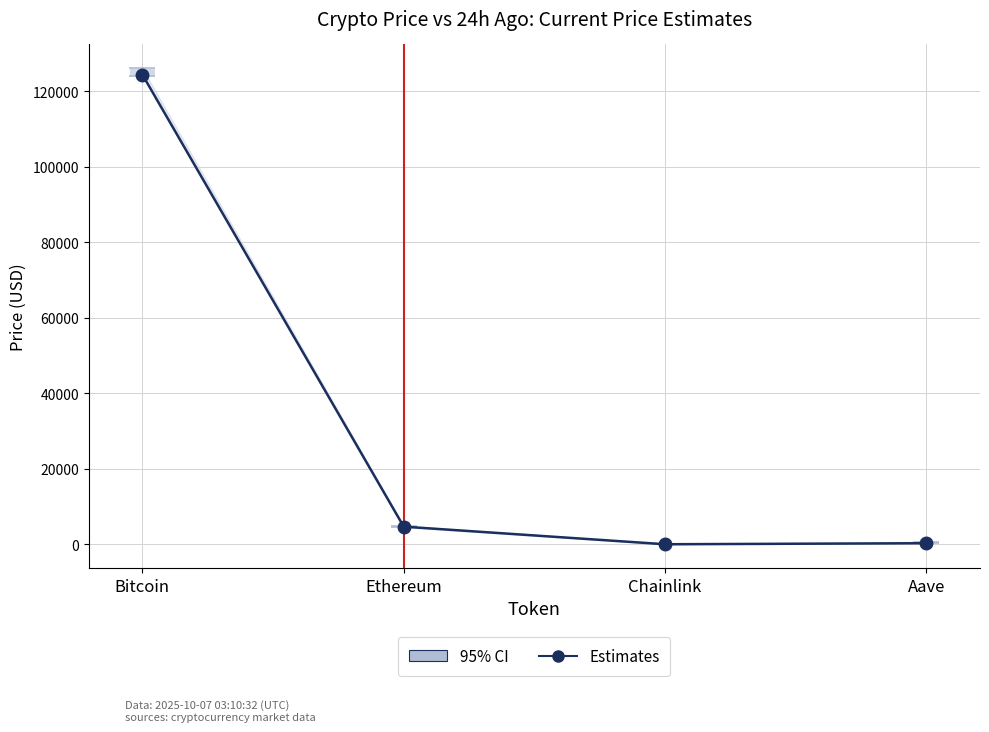

What is the approximate value at Ethereum?

4683.9